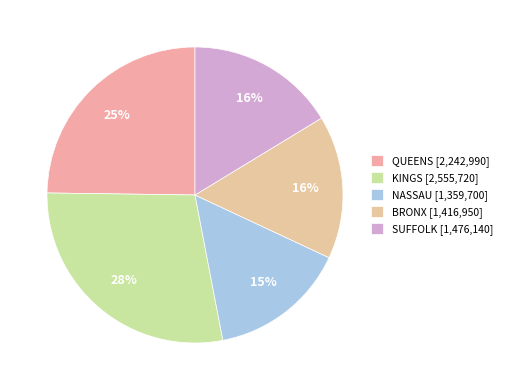

To the nearest percent, what is the average slice percentage?

20%